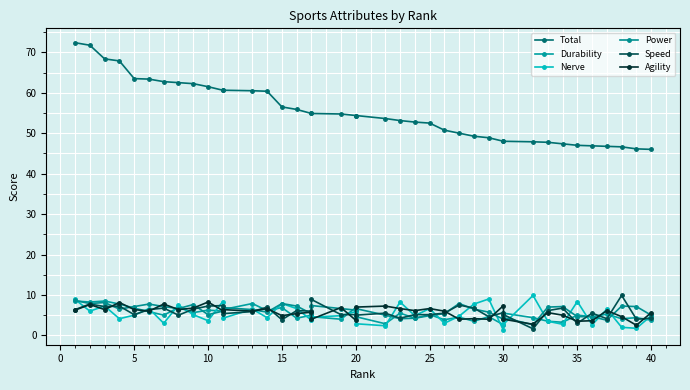

How many values in the Speed series are below 5?

8